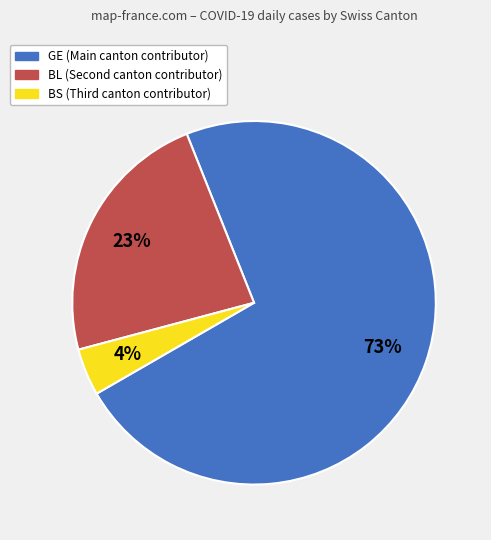

To the nearest percent, what is the average slice percentage?

33%